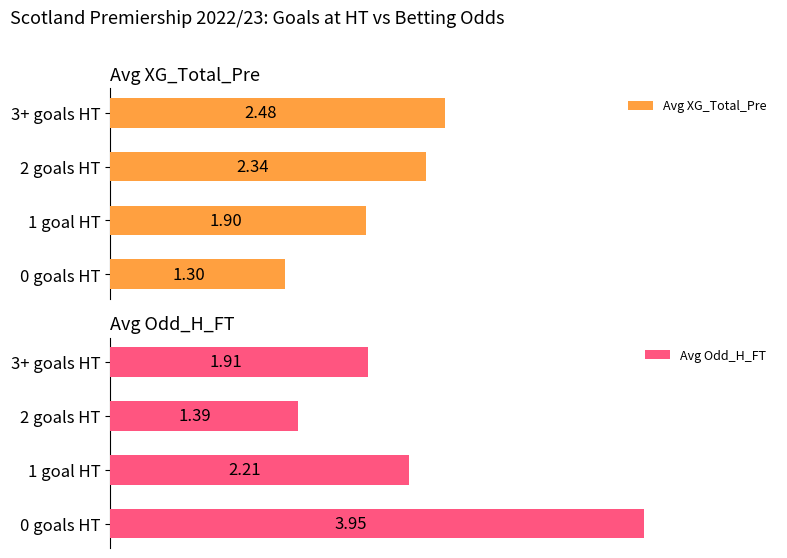

What is the difference between the second highest and second lowest values in the Avg XG_Total_Pre series?

0.4